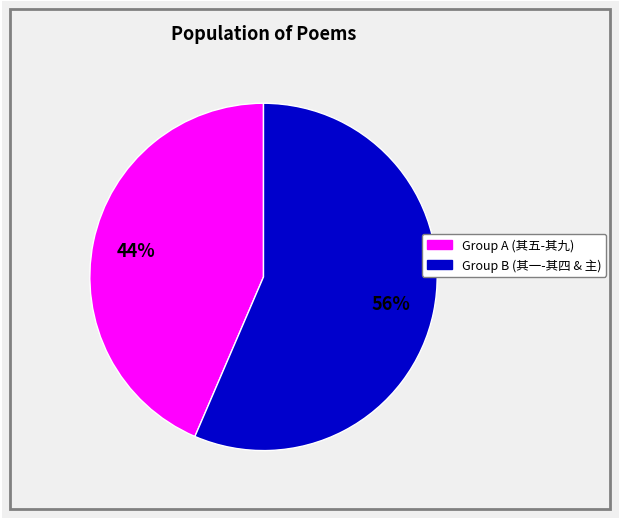

Is there a majority slice in this chart?

Yes